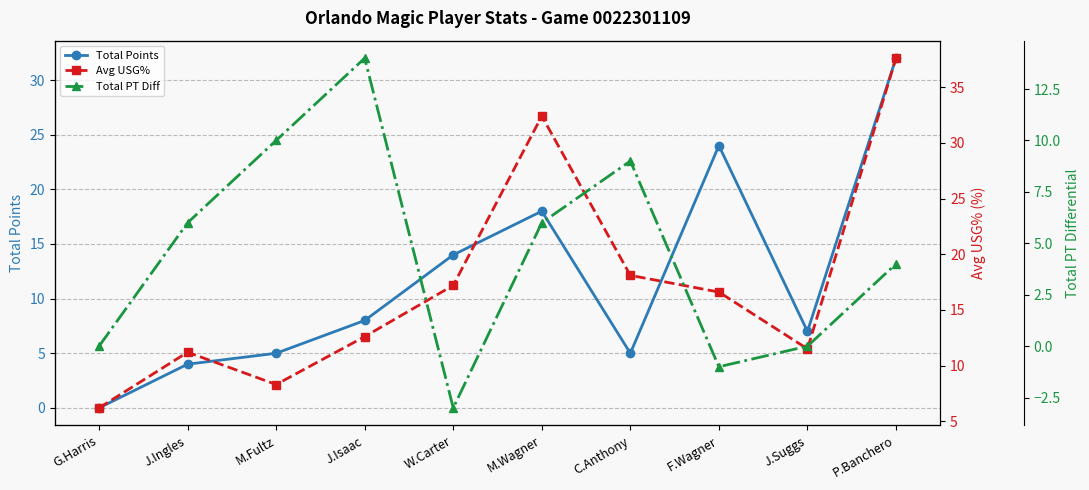

What is the sum of all Total PT Diff values?

45.0